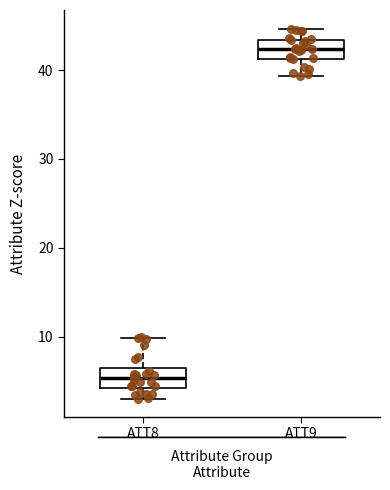

Which box has the highest median line?

ATT9